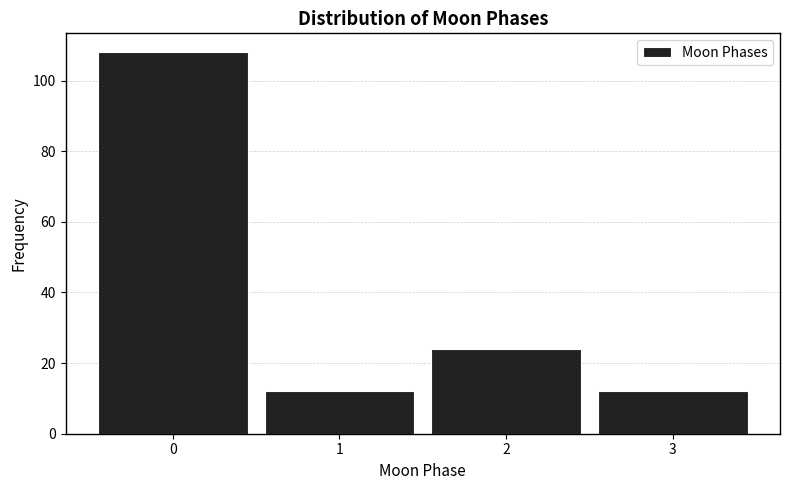

Reading left to right, list every bar in this chart as the range it spans on the x-axis followed by its height. The values are not printed on the chart, so give them approximately, as read against the axis.

-0.5 to 0.5: 108
0.5 to 1.5: 12
1.5 to 2.5: 24
2.5 to 3.5: 12